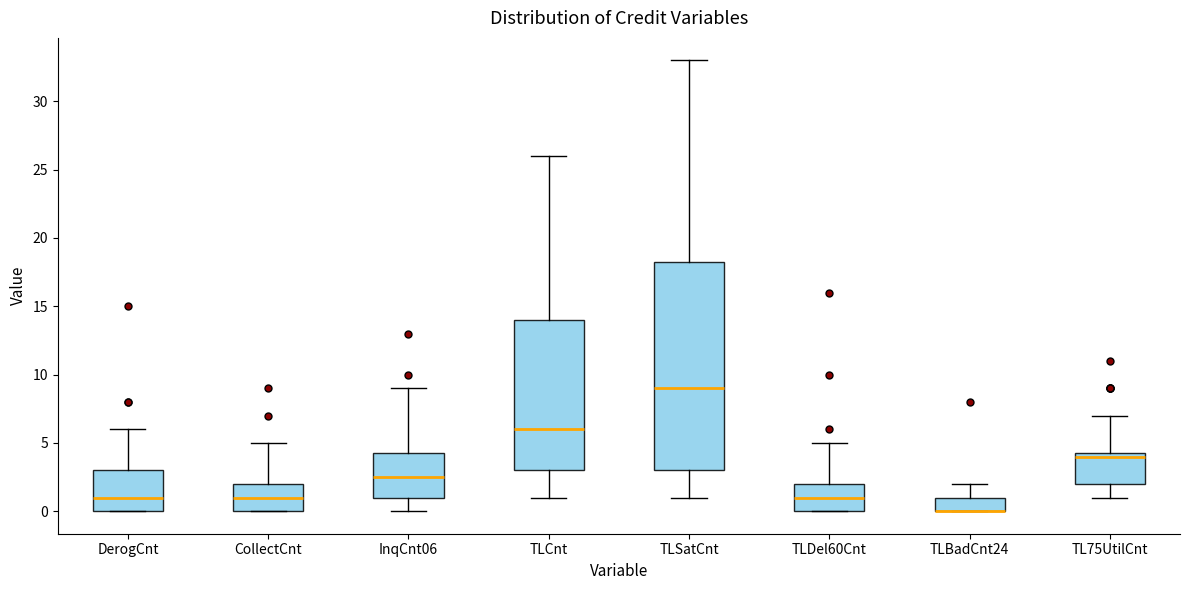

Where is the lower edge of the box for TLDel60Cnt on the y-axis? The values are not printed on the chart, so give them approximately, as read against the axis.

0.0